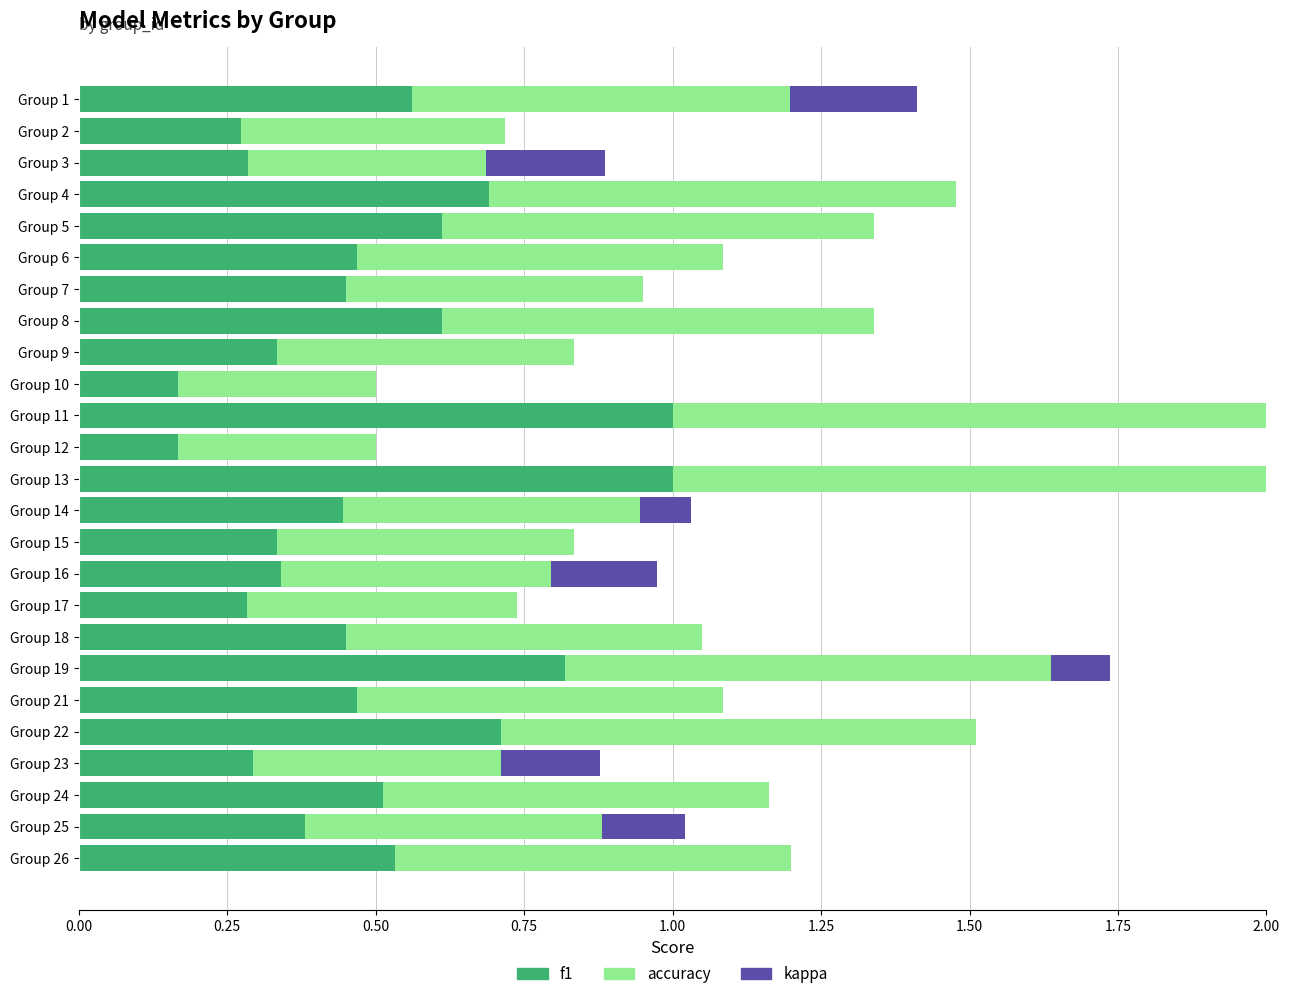

Is the value of accuracy at 1 greater than the value of kappa at 13?

Yes